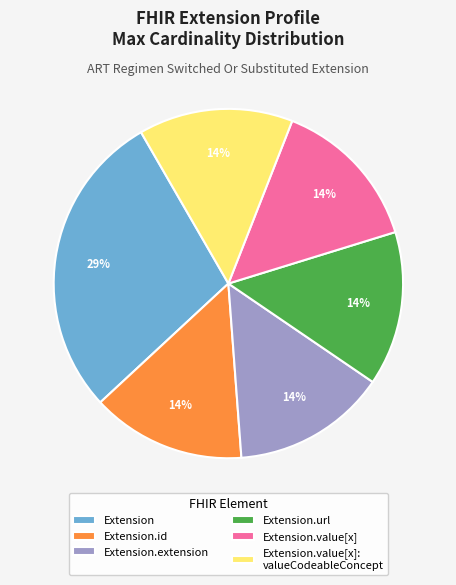

Approximately how many times larger is the value at Extension.extension compared to Extension.value[x]: valueCodeableConcept?

1.0